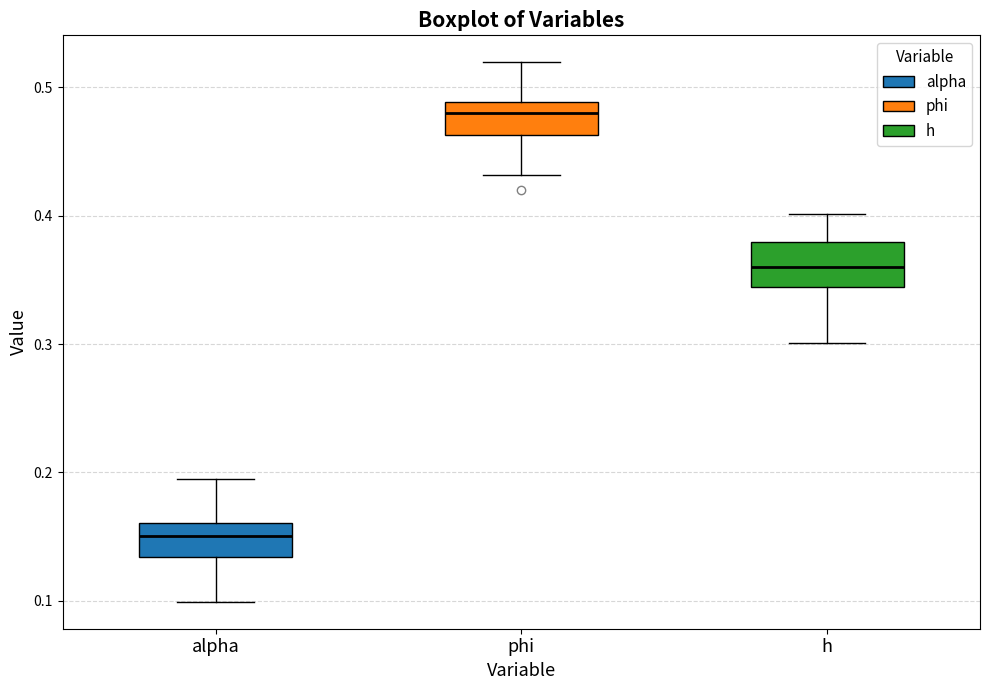

Where does the lower whisker of the box for h end on the y-axis? The values are not printed on the chart, so give them approximately, as read against the axis.

0.30